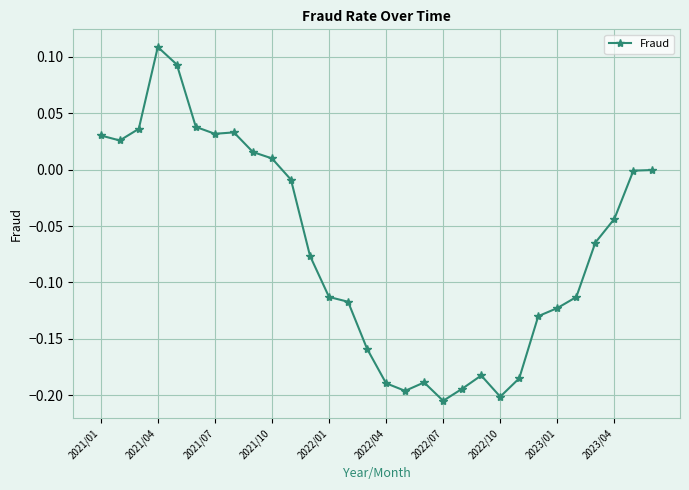

What is the difference between the second highest and second lowest values?

0.3